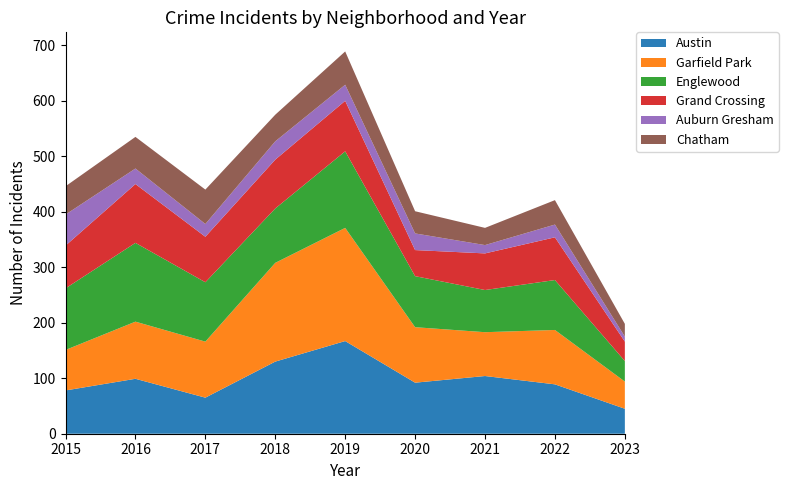

Reading right to left, transcribe all the data shown in this chart.

Austin: 2023=45	2022=89	2021=104	2020=92	2019=167	2018=130	2017=65	2016=99	2015=78
Garfield Park: 2023=49	2022=98	2021=79	2020=100	2019=204	2018=178	2017=101	2016=103	2015=73
Englewood: 2023=37	2022=90	2021=76	2020=92	2019=138	2018=98	2017=107	2016=142	2015=111
Grand Crossing: 2023=35	2022=77	2021=66	2020=47	2019=91	2018=88	2017=82	2016=106	2015=77
Auburn Gresham: 2023=9	2022=23	2021=15	2020=30	2019=29	2018=33	2017=23	2016=28	2015=56
Chatham: 2023=23	2022=44	2021=31	2020=40	2019=60	2018=48	2017=62	2016=57	2015=51